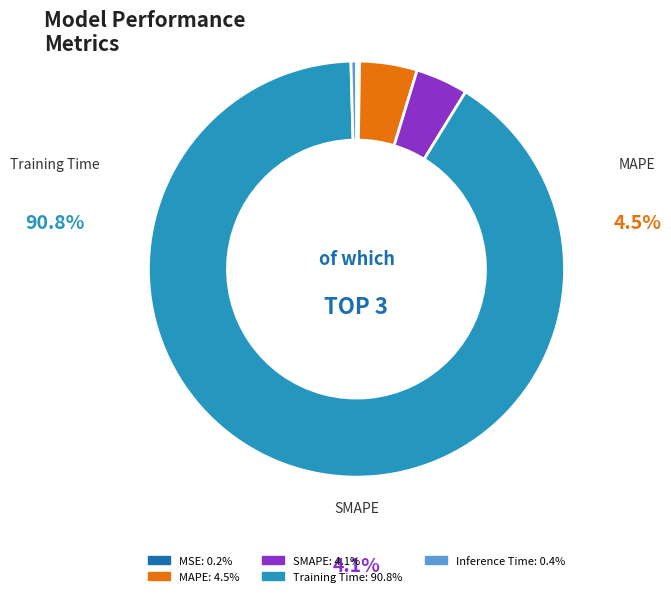

Does any single category account for the majority?

Yes